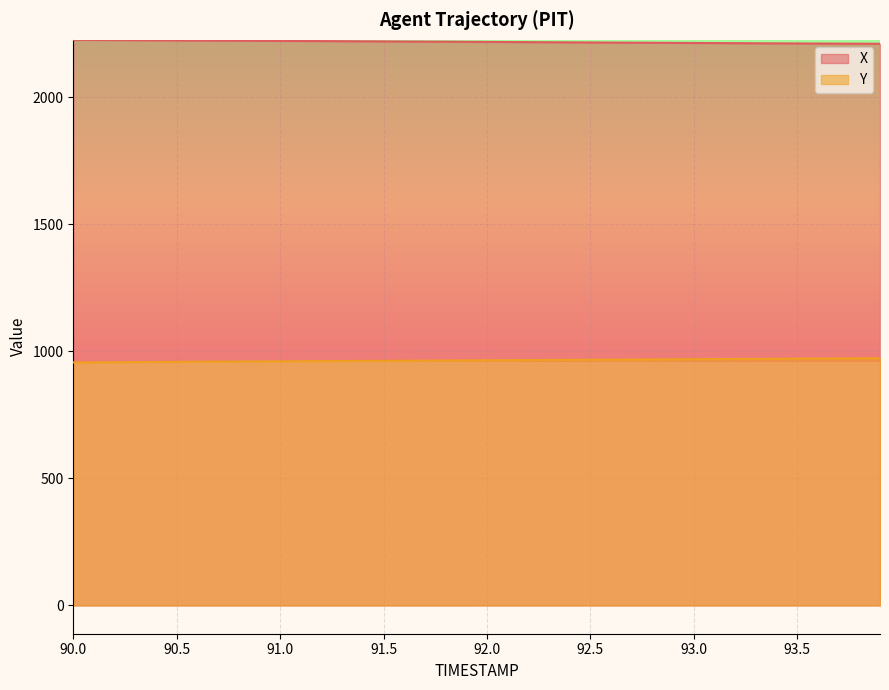

What is the label of the 23rd point from the right?

91.7